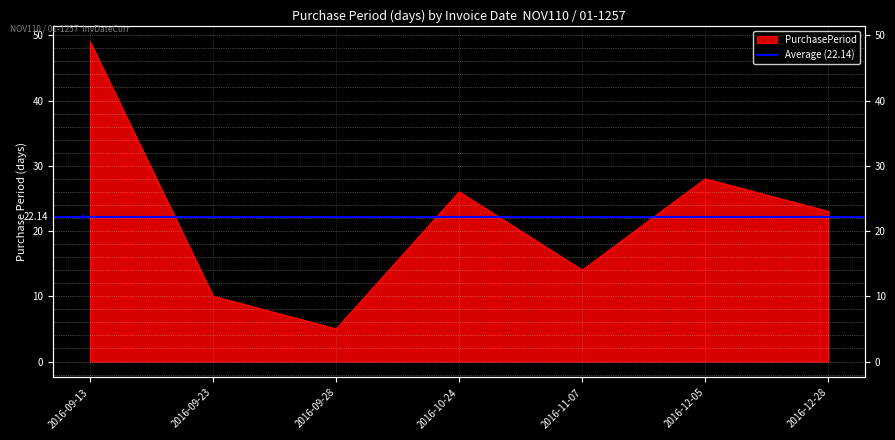

What is the maximum value shown in the chart?

49